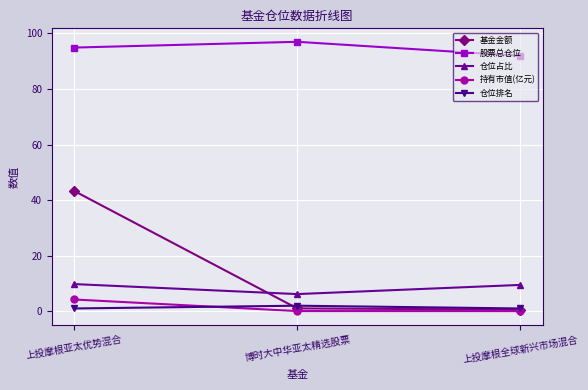

What are all the series names shown in the legend?

基金金额, 股票总仓位, 仓位占比, 持有市值(亿元), 仓位排名